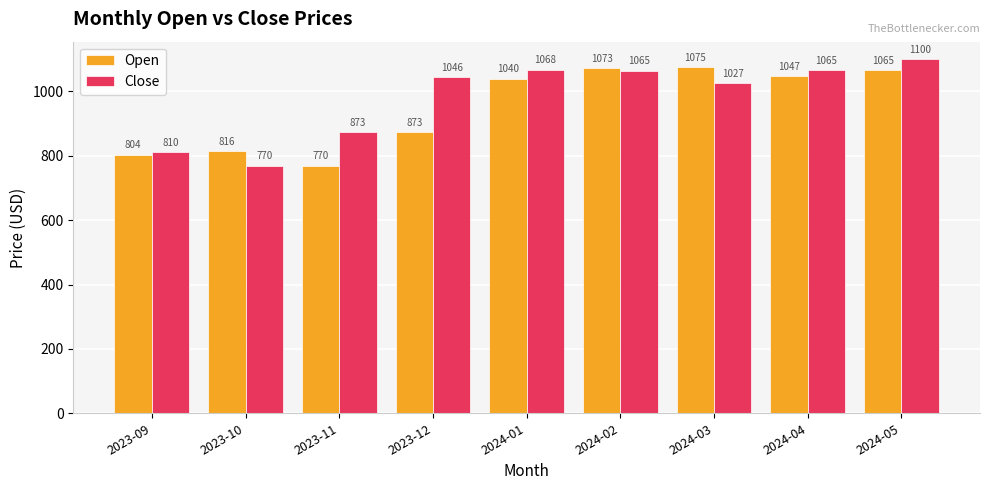

What is the difference between the maximum and minimum values in the Close series?

329.8